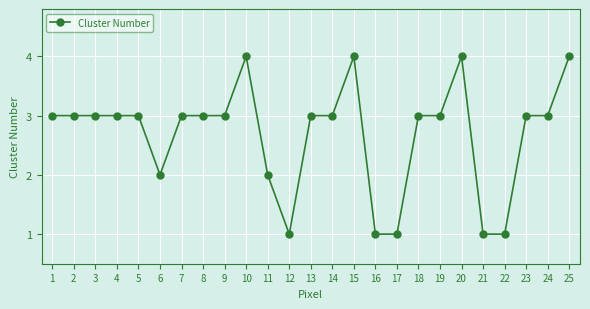

What is the value of the 5th point from the left?

3